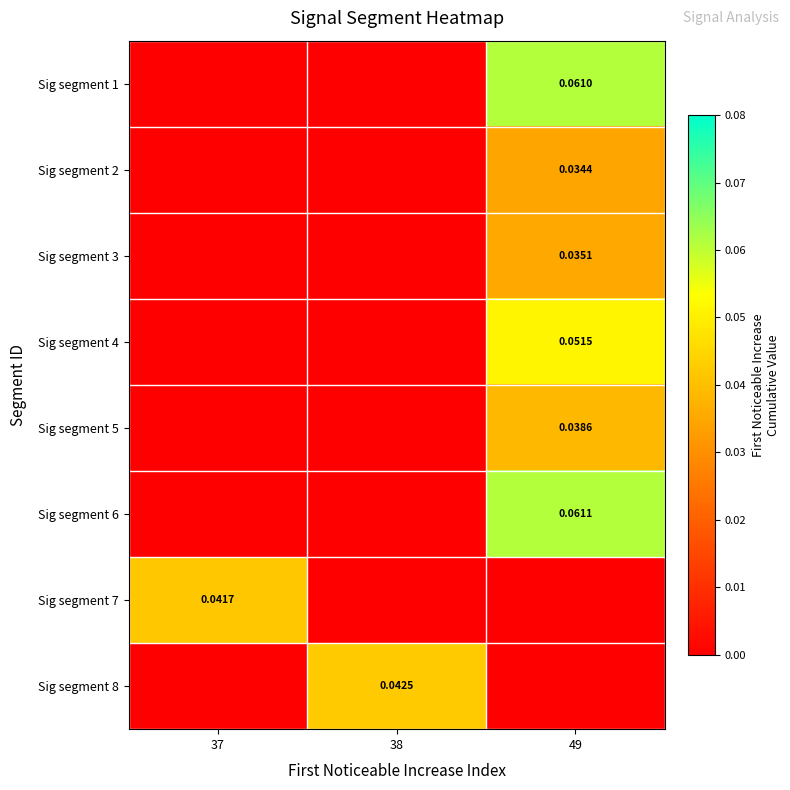

Where is Sig segment 3 nearest to the value 0?

37